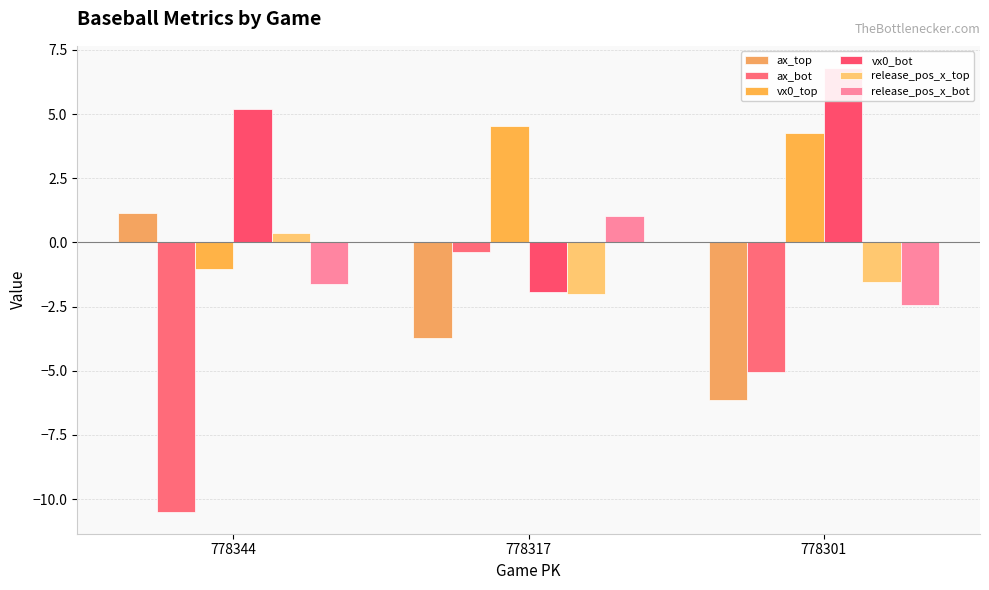

What is the approximate value of ax_top at 778301?

-6.1